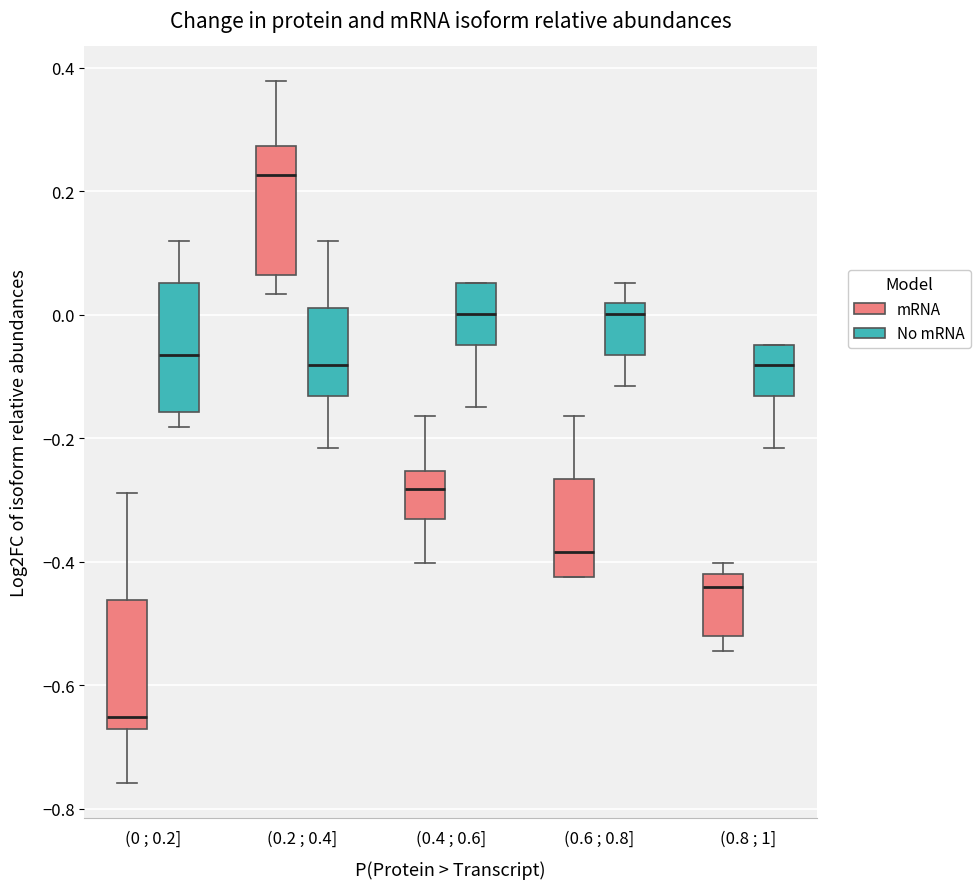

Reading left to right, transcribe this box plot: for each box, give where its median line is, the range the box spans, and where its two whiskers end, as read against the y-axis. The values are not printed on the chart, so give them approximately, as read against the axis.

(0 ; 0.2] (mRNA): median -0.66, box -0.68 to -0.46, whiskers -0.76 to -0.28
(0 ; 0.2] (No mRNA): median -0.06, box -0.16 to 0.06, whiskers -0.18 to 0.12
(0.2 ; 0.4] (mRNA): median 0.22, box 0.06 to 0.28, whiskers 0.04 to 0.38
(0.2 ; 0.4] (No mRNA): median -0.08, box -0.14 to 0.02, whiskers -0.22 to 0.12
(0.4 ; 0.6] (mRNA): median -0.28, box -0.34 to -0.26, whiskers -0.40 to -0.16
(0.4 ; 0.6] (No mRNA): median 0.00, box -0.04 to 0.06, whiskers -0.14 to 0.06
(0.6 ; 0.8] (mRNA): median -0.38, box -0.42 to -0.26, whiskers -0.42 to -0.16
(0.6 ; 0.8] (No mRNA): median 0.00, box -0.06 to 0.02, whiskers -0.12 to 0.06
(0.8 ; 1] (mRNA): median -0.44, box -0.52 to -0.42, whiskers -0.54 to -0.40
(0.8 ; 1] (No mRNA): median -0.08, box -0.14 to -0.04, whiskers -0.22 to -0.04